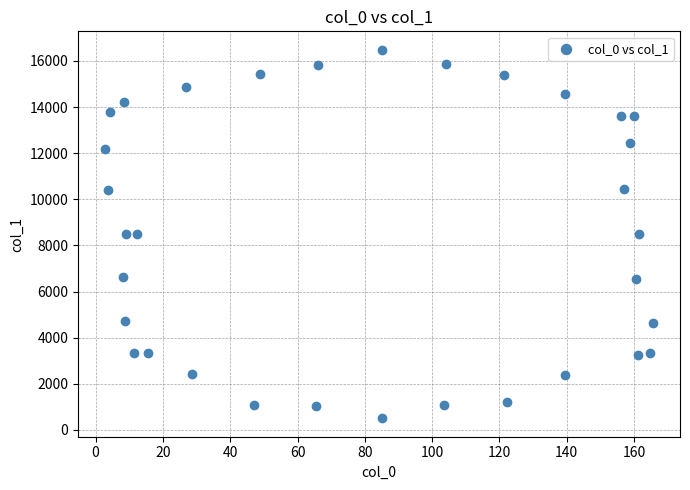

What is the range of X values (max minus min)?

162.6